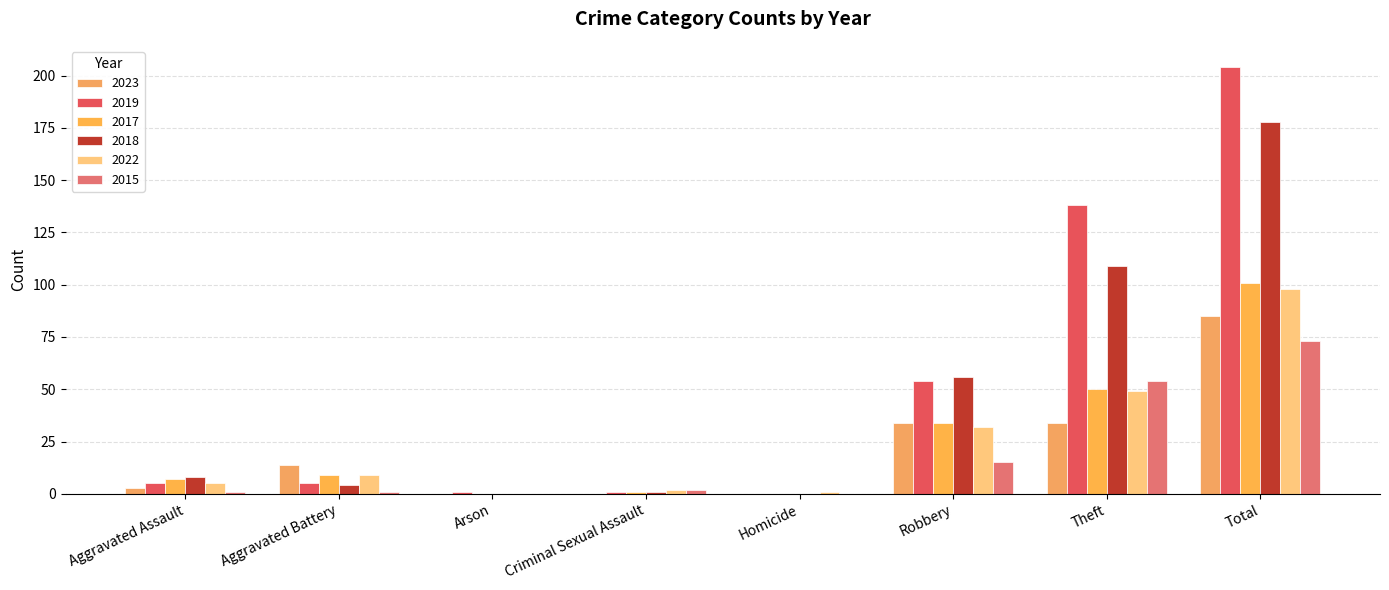

The 2019 series shows 0 at Homicide. True or false?

True